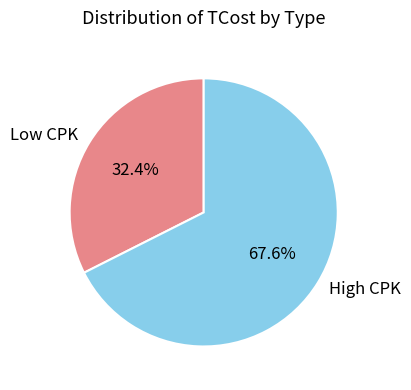

Do High CPK and Low CPK together represent more than half of the pie?

Yes